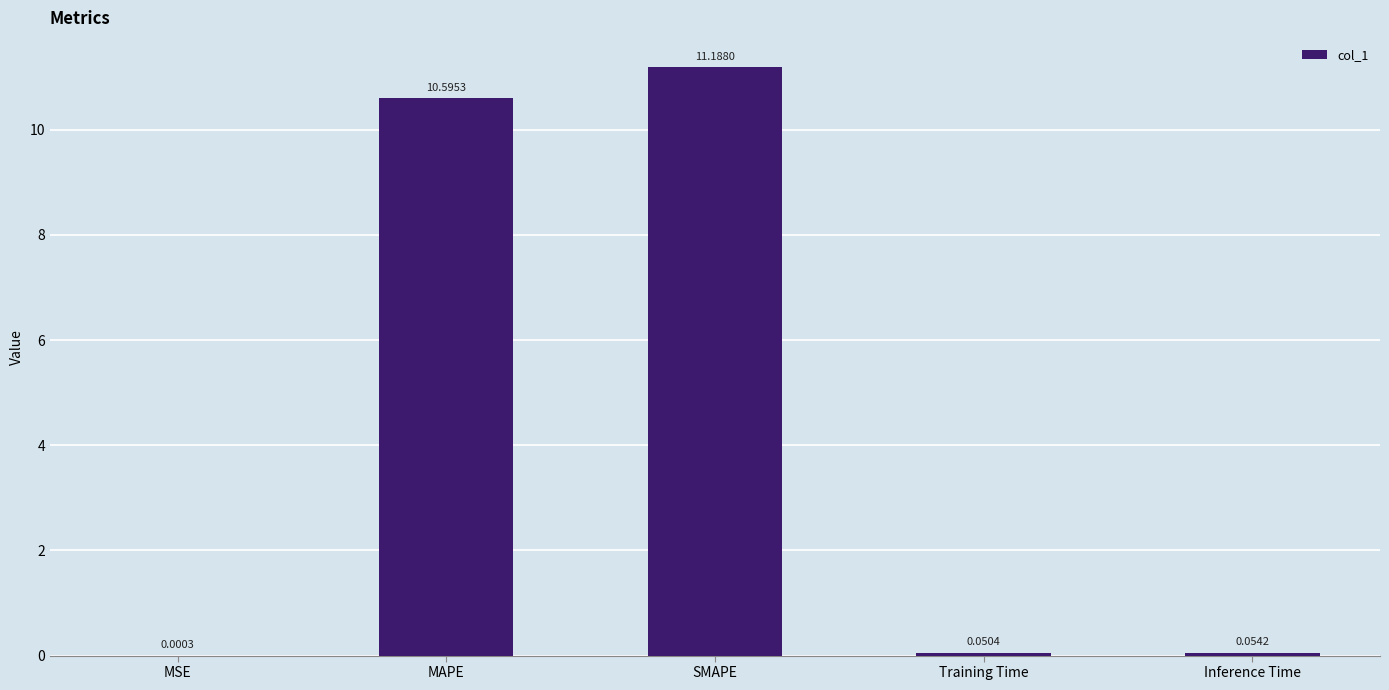

What is the change in value from SMAPE to Training Time?

-11.1